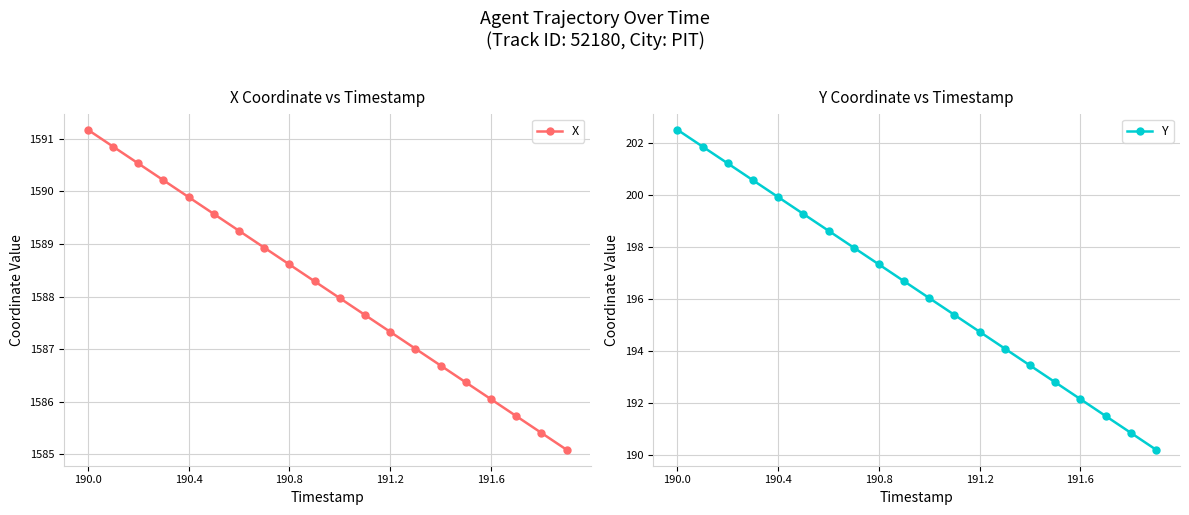

How many lines are shown in the chart?

2